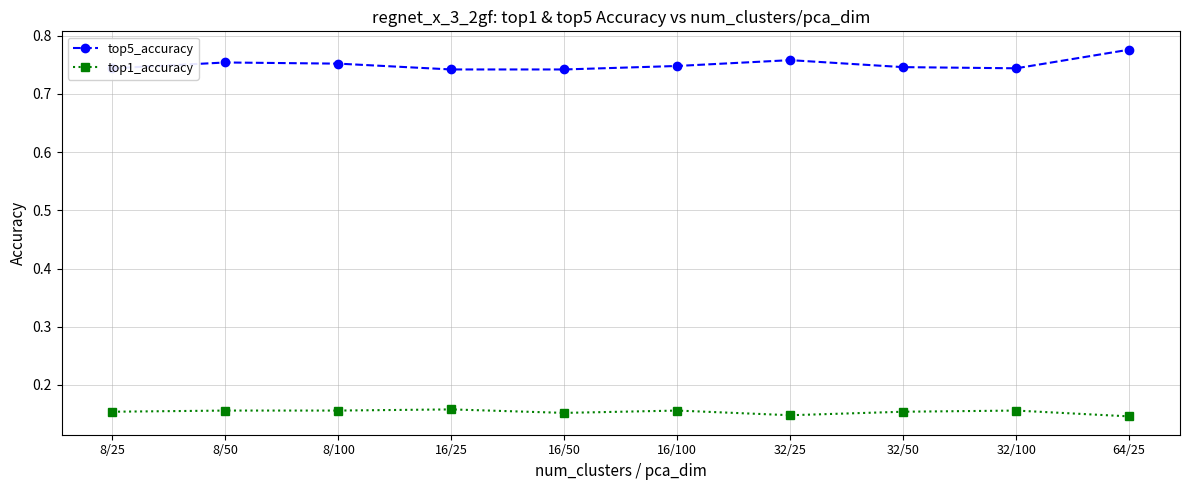

What is the label of the 5th point from the left?

16/50